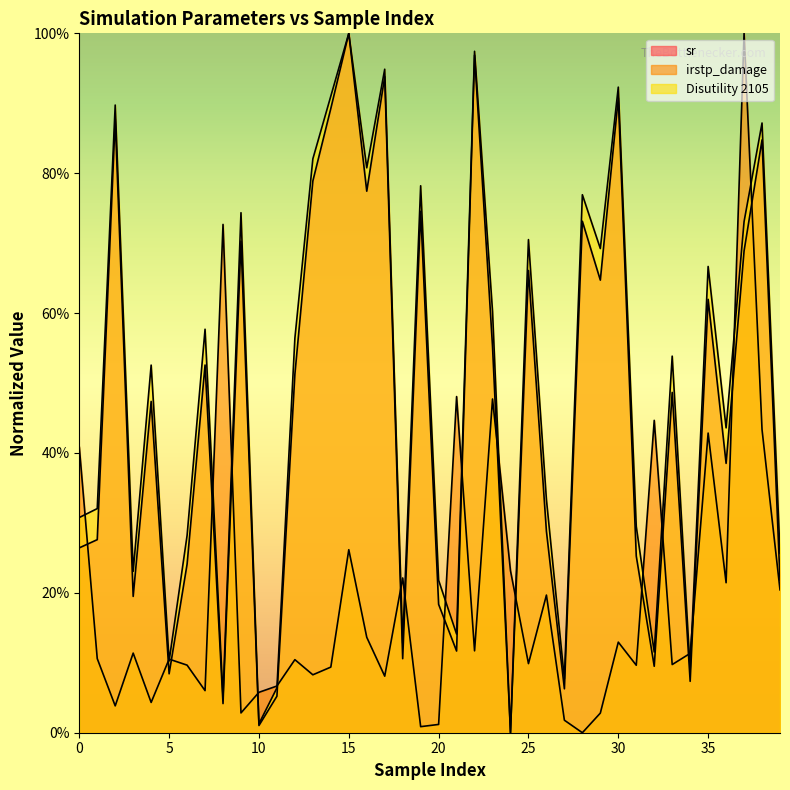

What is the sum of all Disutility 2105 values?

19.5